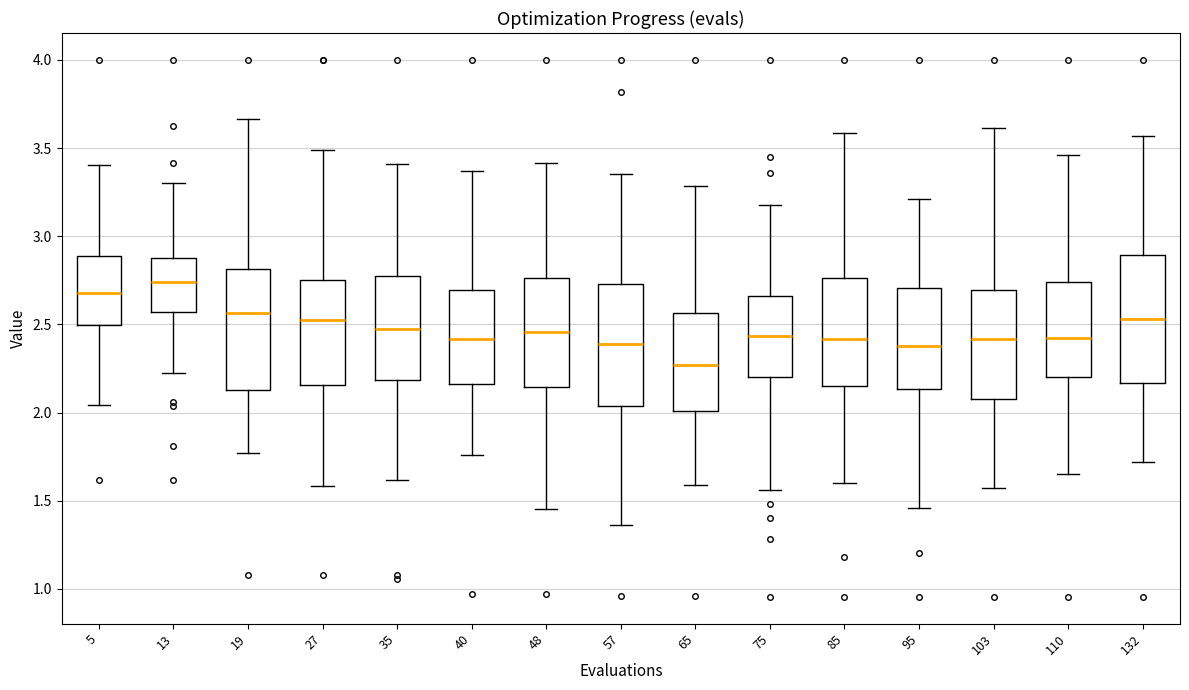

Where does the upper whisker of the box at x = 5 end on the y-axis? The values are not printed on the chart, so give them approximately, as read against the axis.

3.40